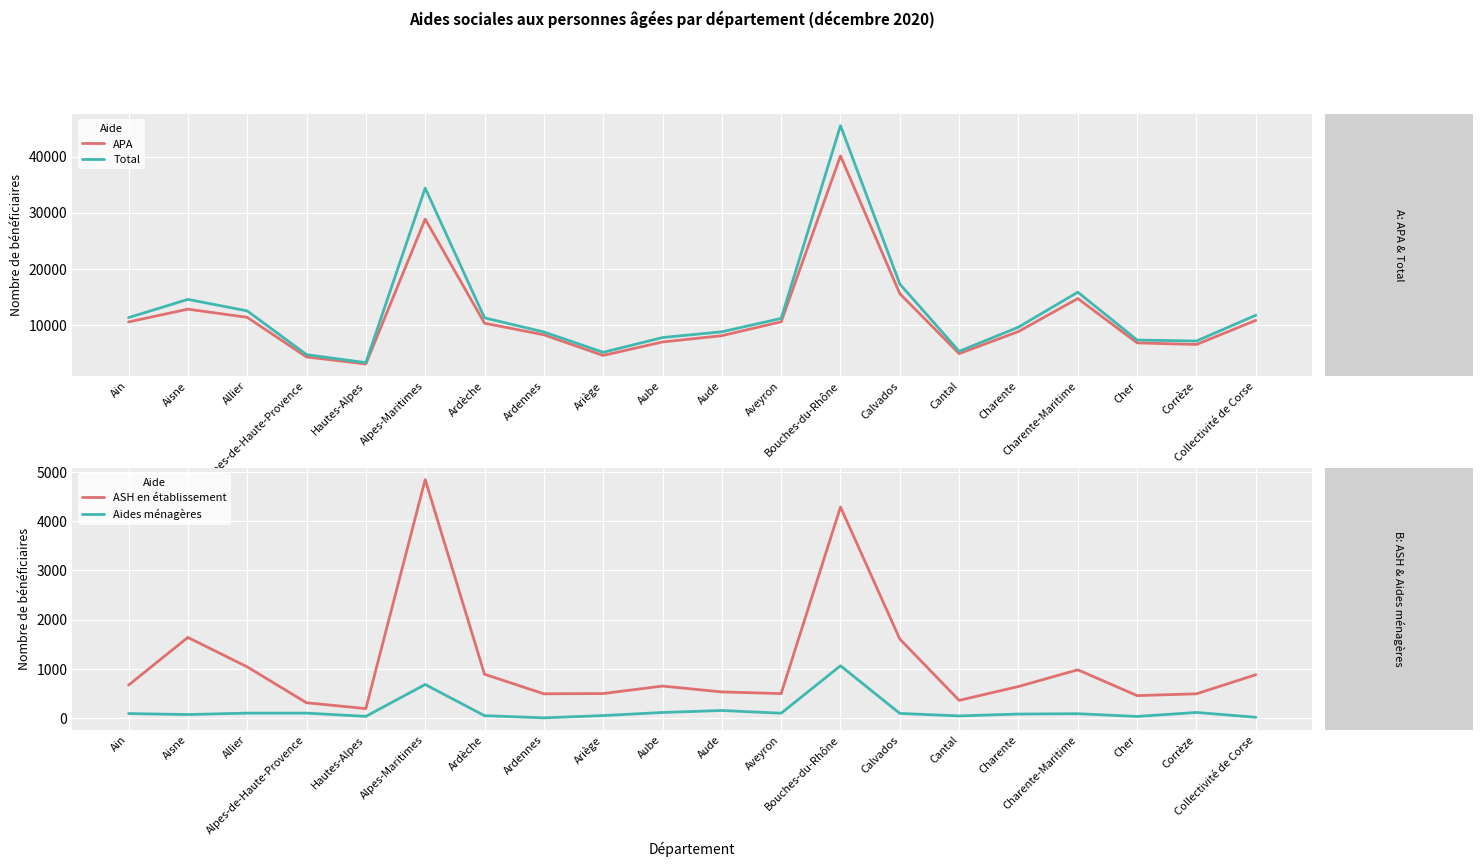

At how many categories does at least one series exceed 6646?

16